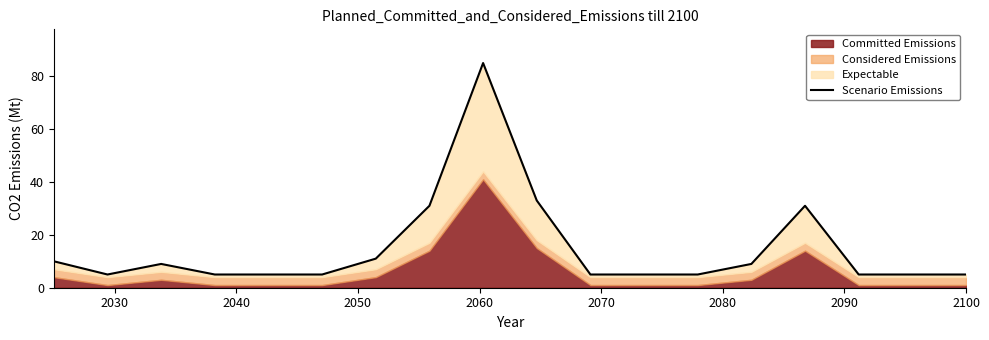

How many points are lower than both their immediate neighbors (excluding endpoints)?

1